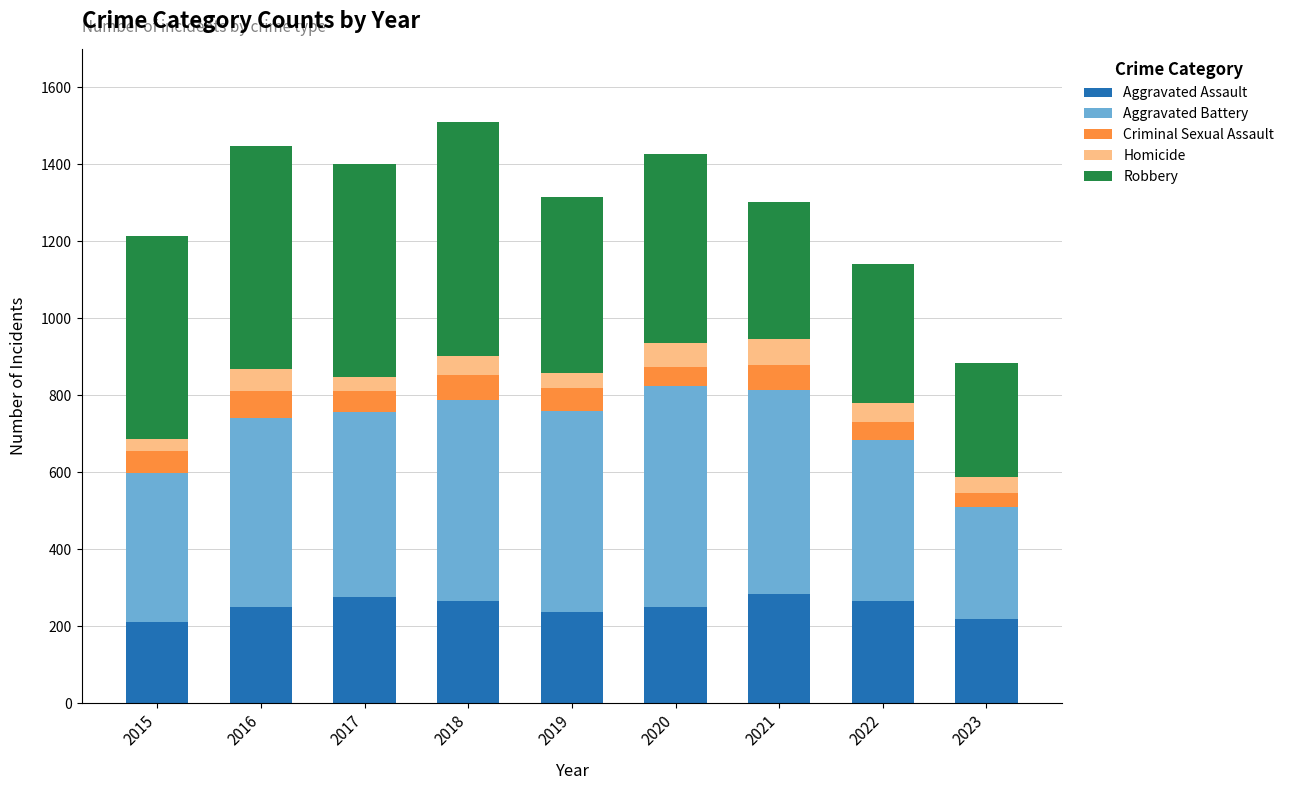

What is the total value across all series at 2019?

1316